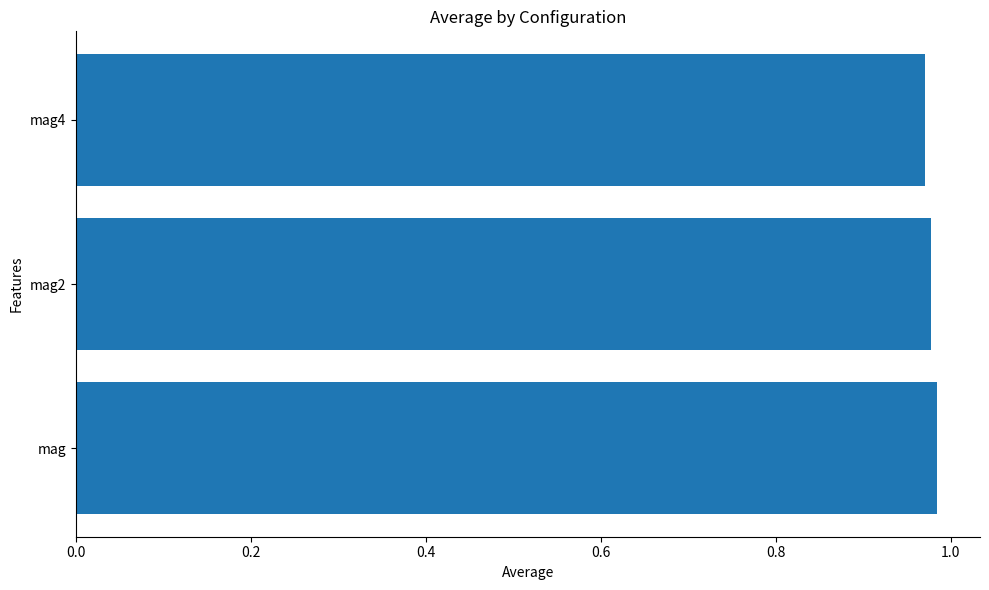

How many categories are shown in the chart?

3